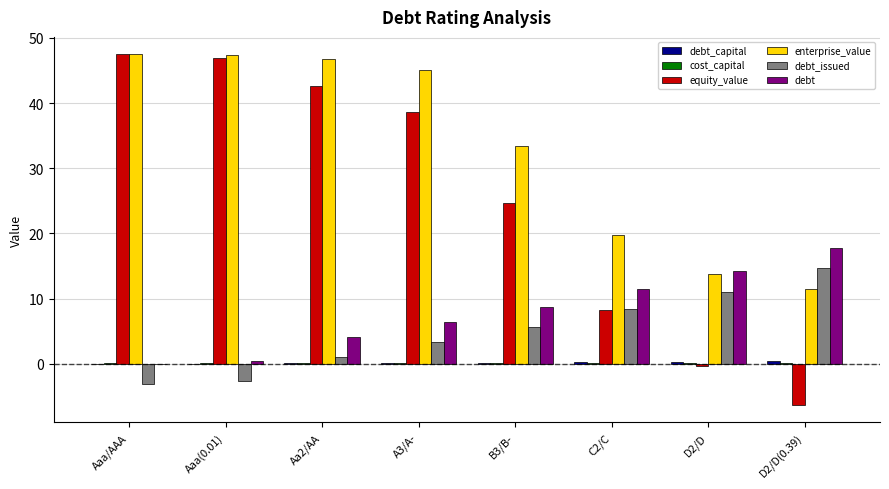

What is the sum of all debt values?

63.0